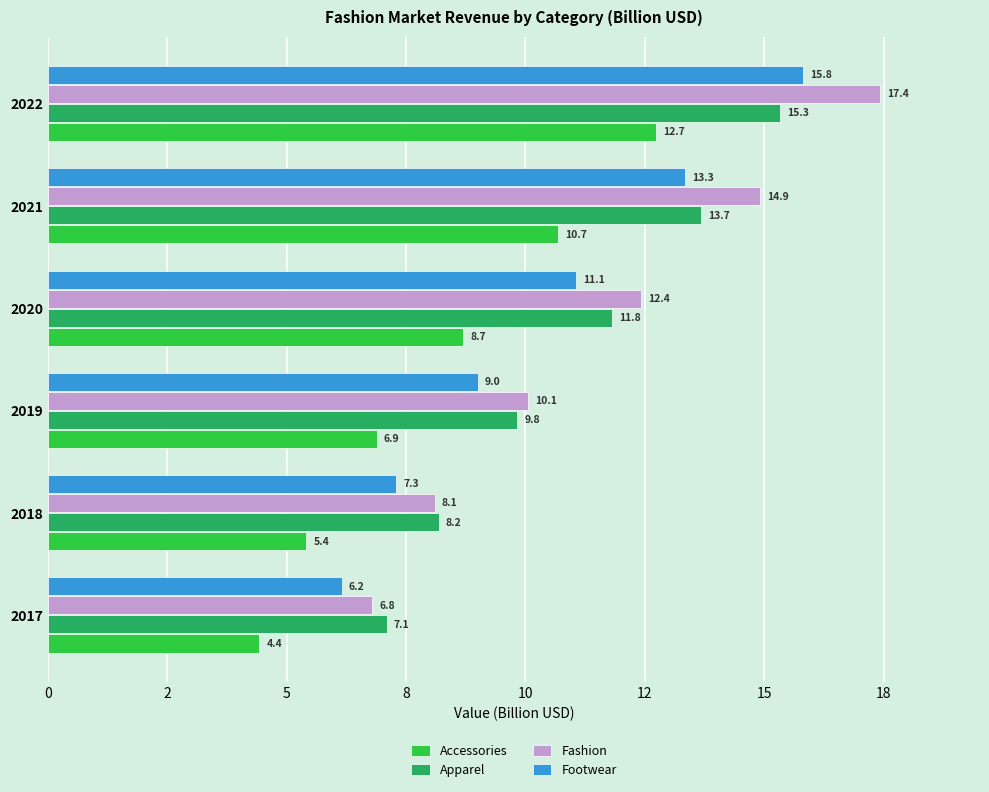

Which series has the largest total across all categories?

Fashion